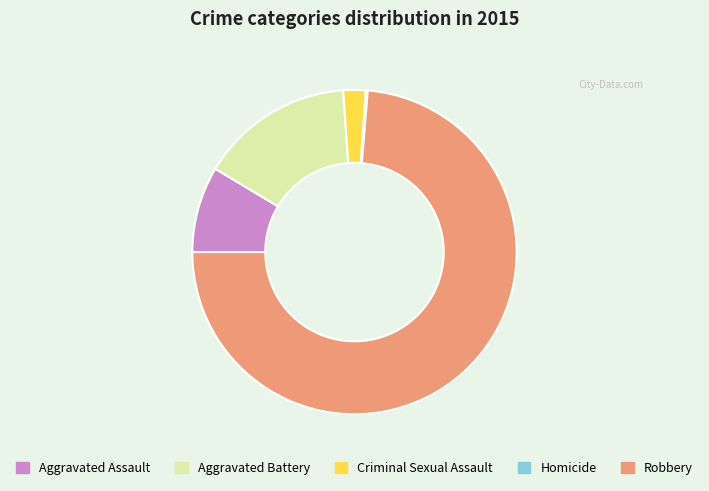

Between Robbery and Aggravated Battery, which is larger?

Robbery